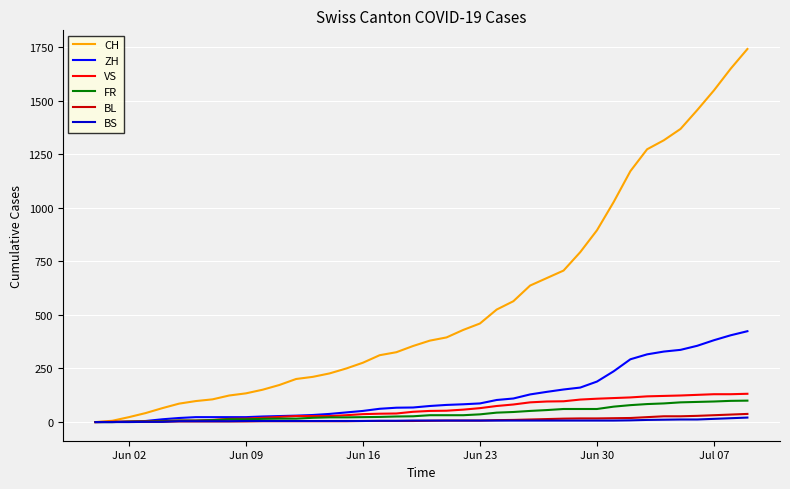

List the series in order of their peak value, highest first.

CH, ZH, VS, FR, BL, BS